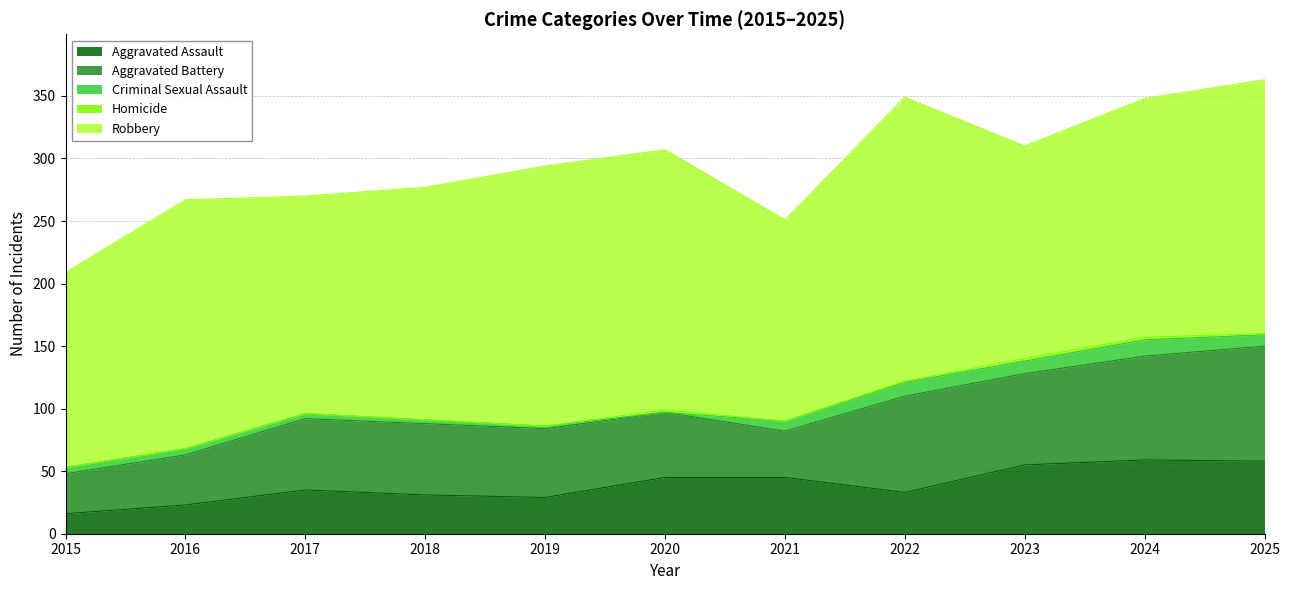

At which category does Homicide reach its first local valley?

2021